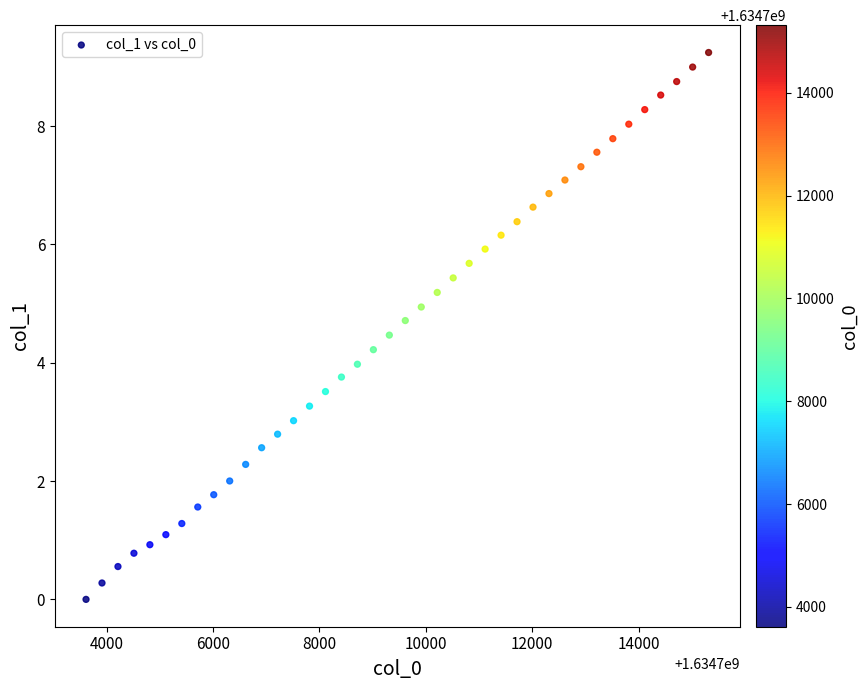

What is the range of X values (max minus min)?

11700.0